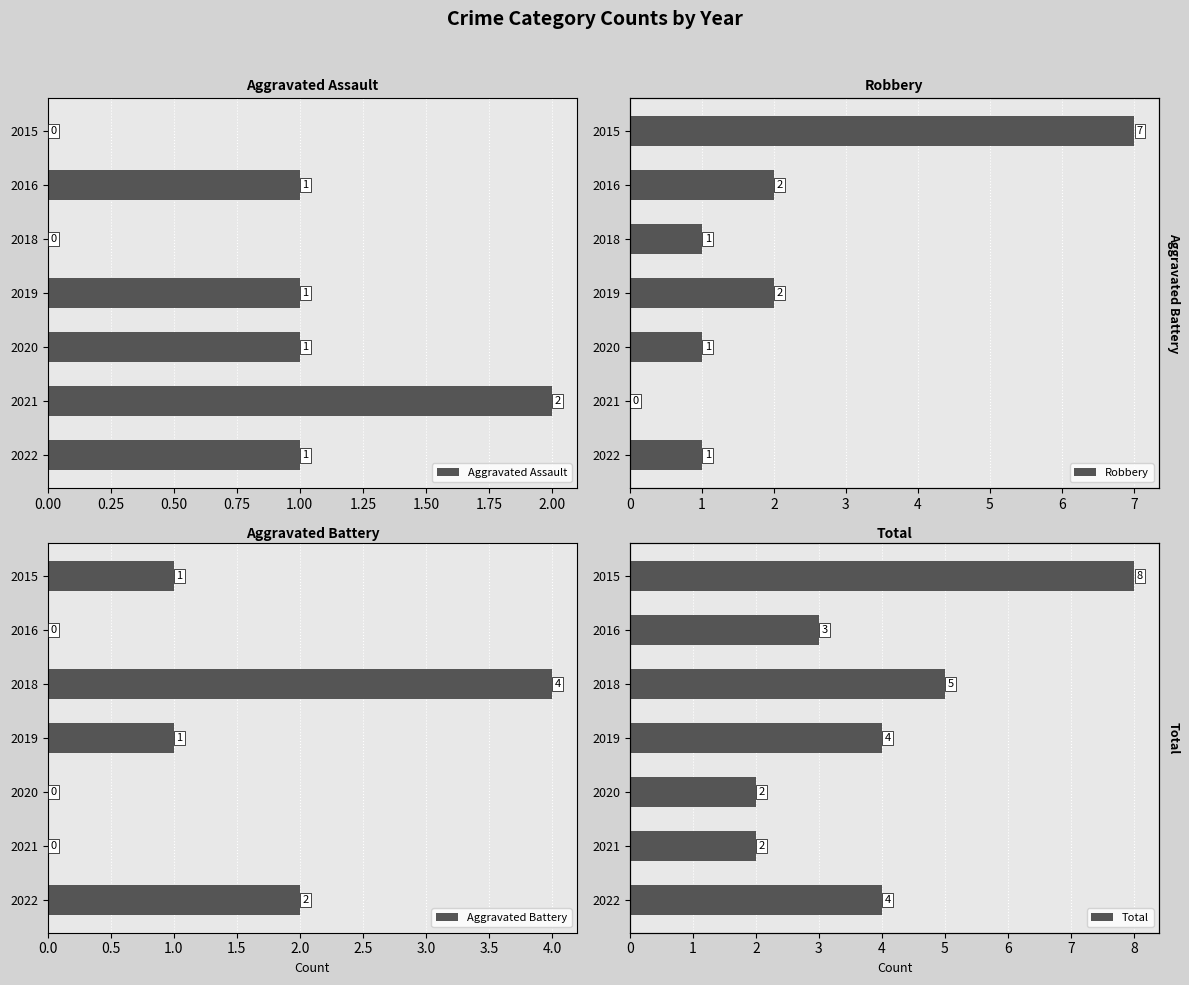

At which label is Aggravated Battery closest to 2?

2022